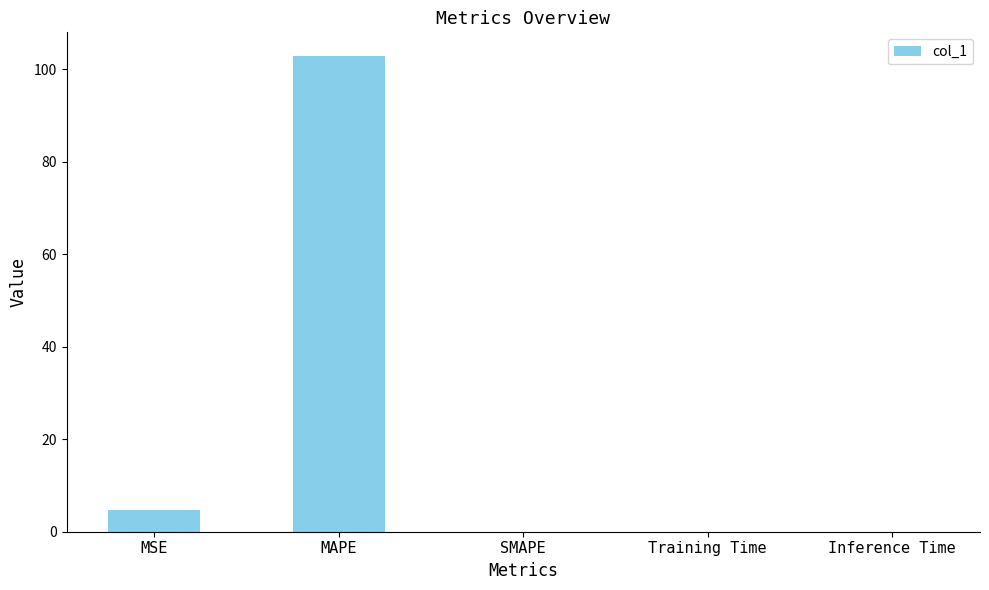

True or false: the data shows 0.0 at Training Time.

True